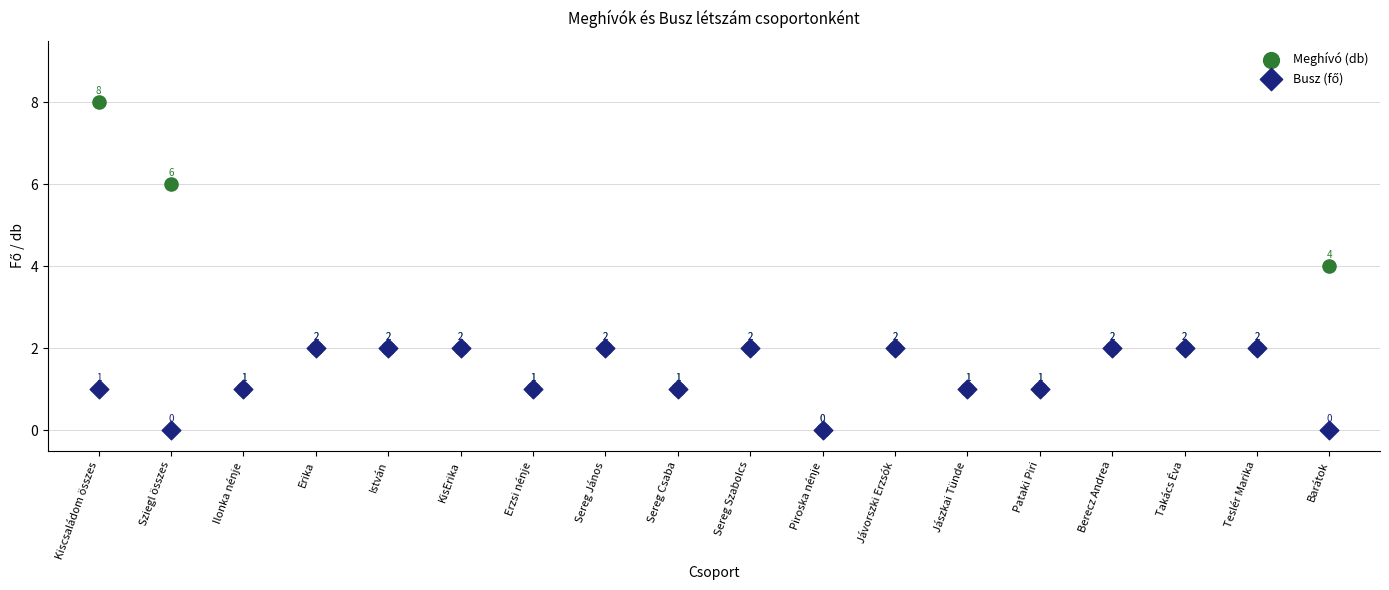

In the Meghívó (db) series, what Y value is closest to 4?

4